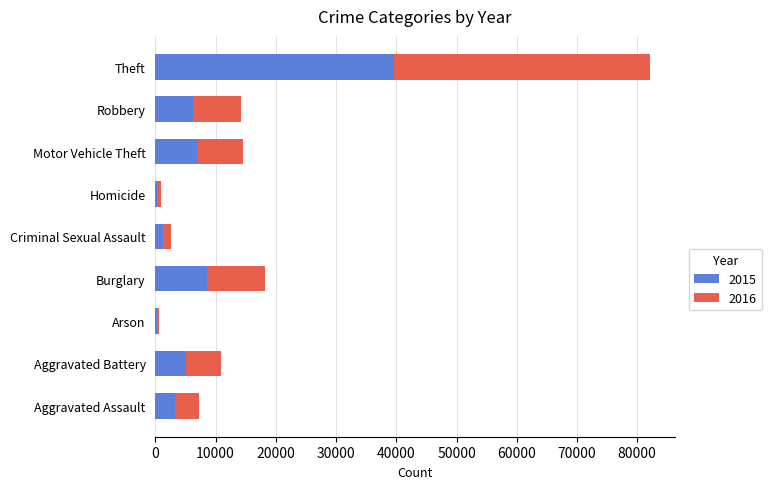

What is the total value across all series at Aggravated Battery?

10823